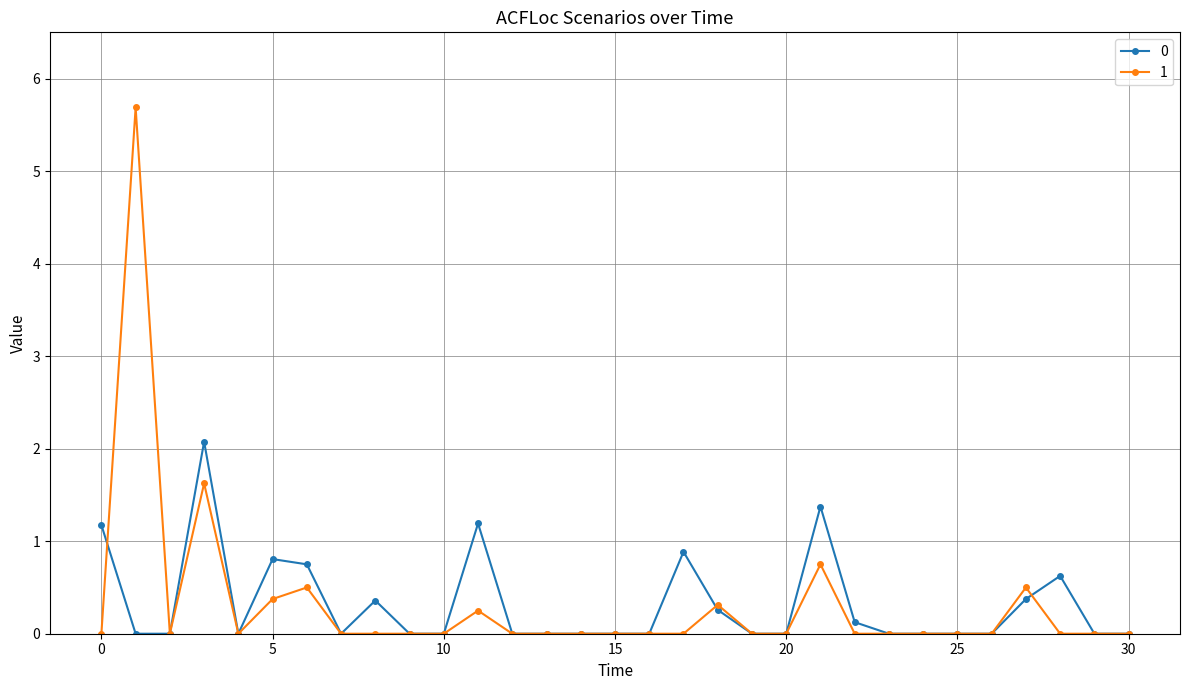

True or false: 0 has more than 0 interior local peaks.

True